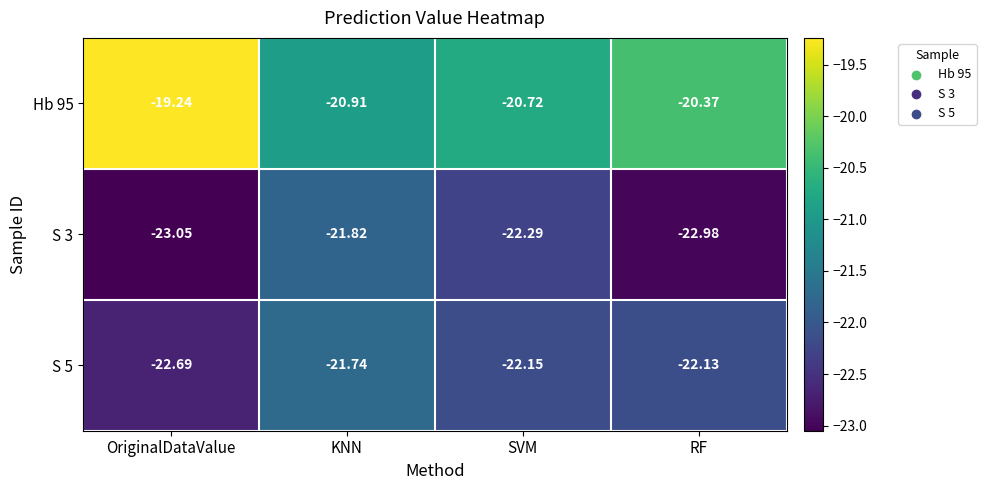

List the labels in order of S 3 value, smallest first.

OriginalDataValue, RF, SVM, KNN